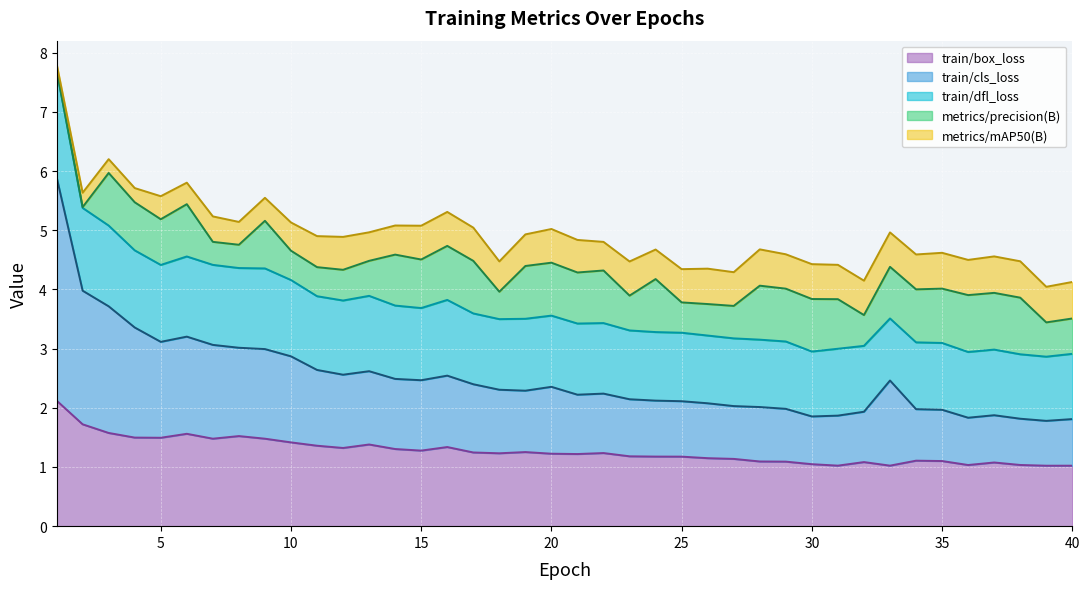

Does the chart display data point markers on the line(s)?

No